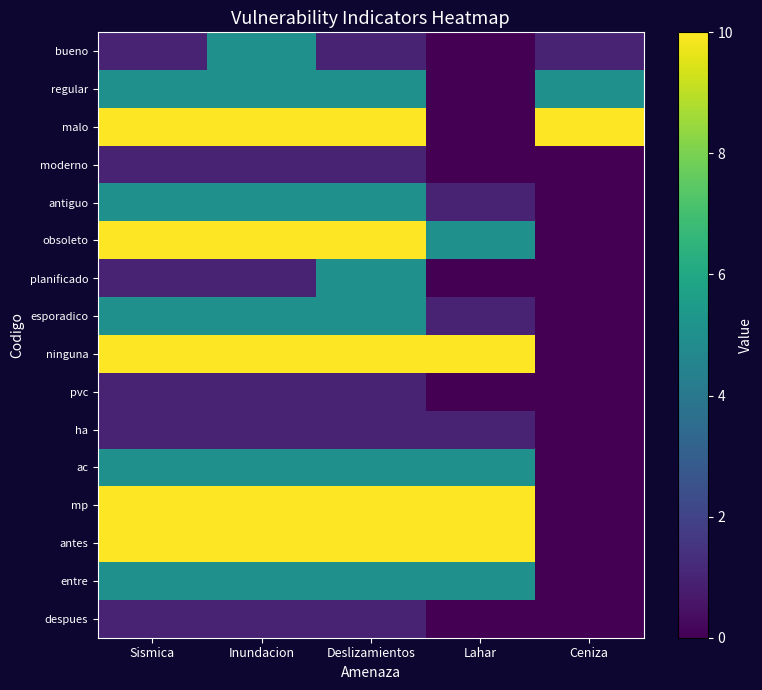

At which category is the sum across all series the highest?

Inundacion